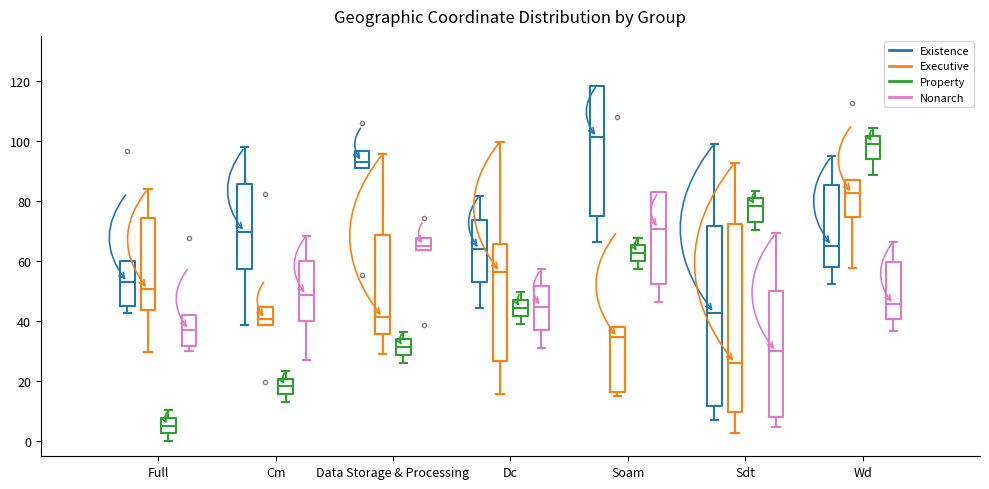

Comparing the boxes themselves (not the whiskers), which one is the tallest?

Sdt (Executive)